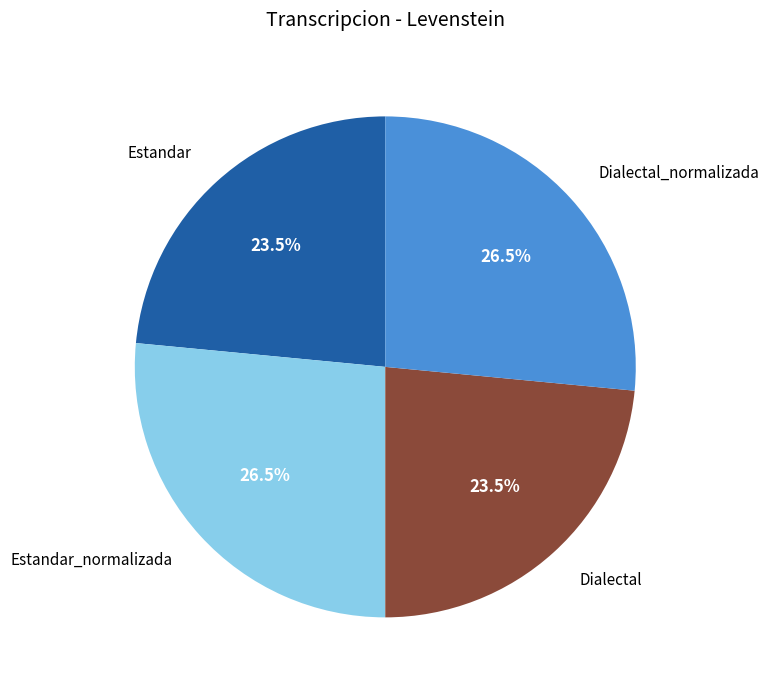

Is there any slice that represents more than half of the pie?

No